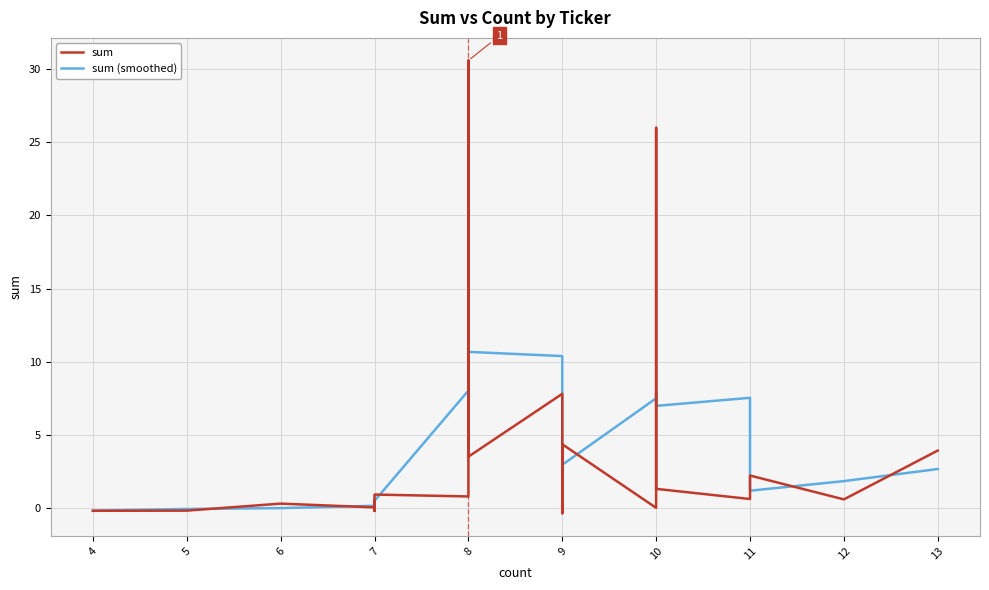

Between which two adjacent categories do sum and sum (smoothed) first intersect?

5 and 6